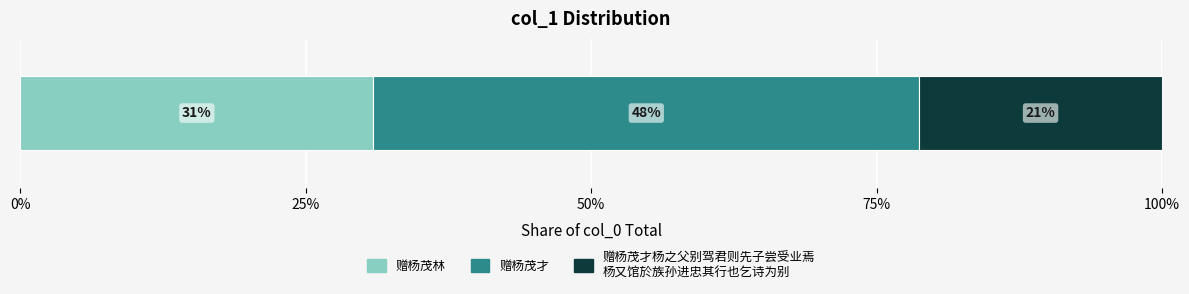

Reading right to left, what are all the values shown in this chart?

赠杨茂才杨之父别驾君则先子尝受业焉杨又馆於族孙进忠其行也乞诗为别=537773	赠杨茂才=1208141	赠杨茂林=782078